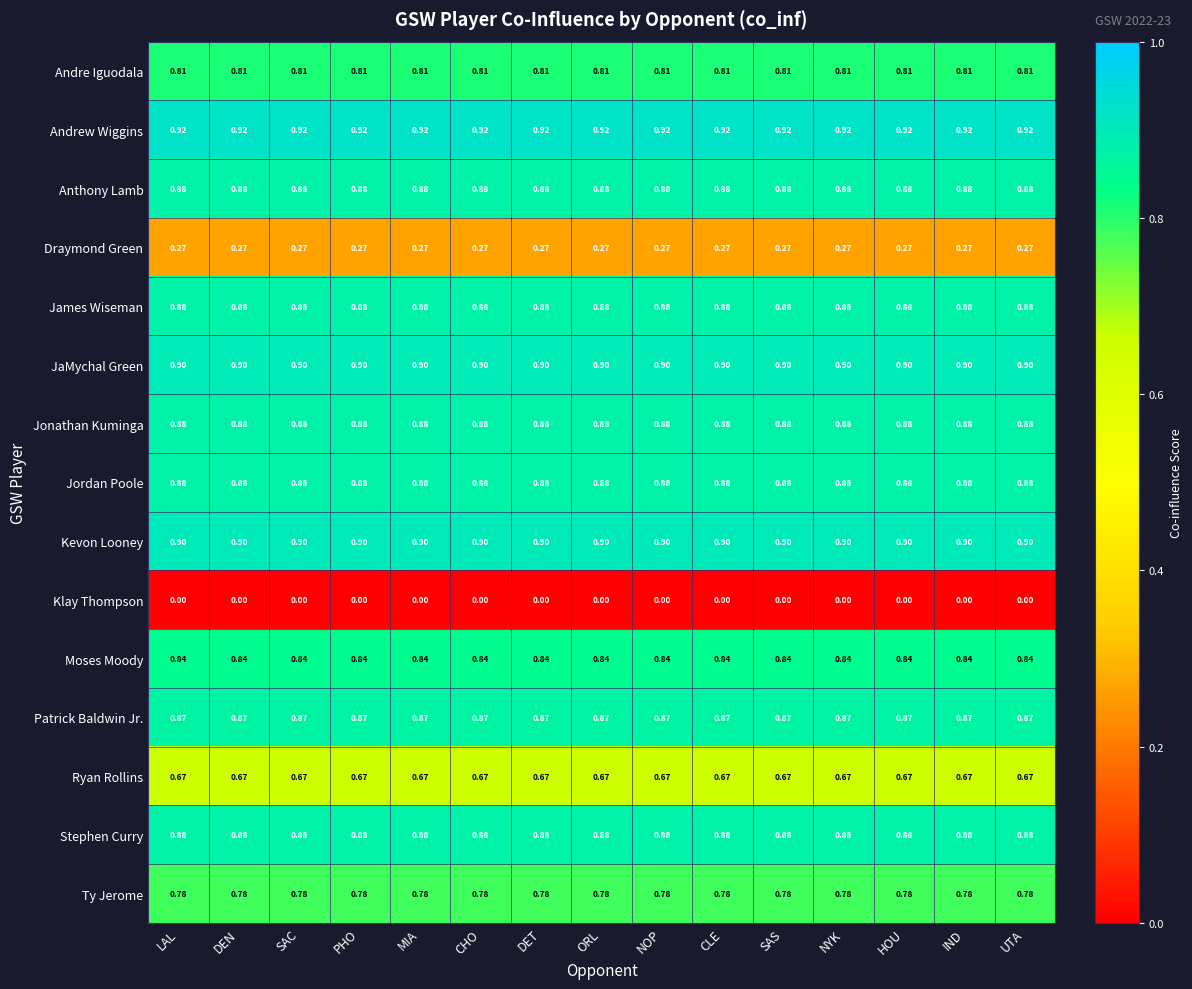

Which series has the largest total across all categories?

Andrew Wiggins